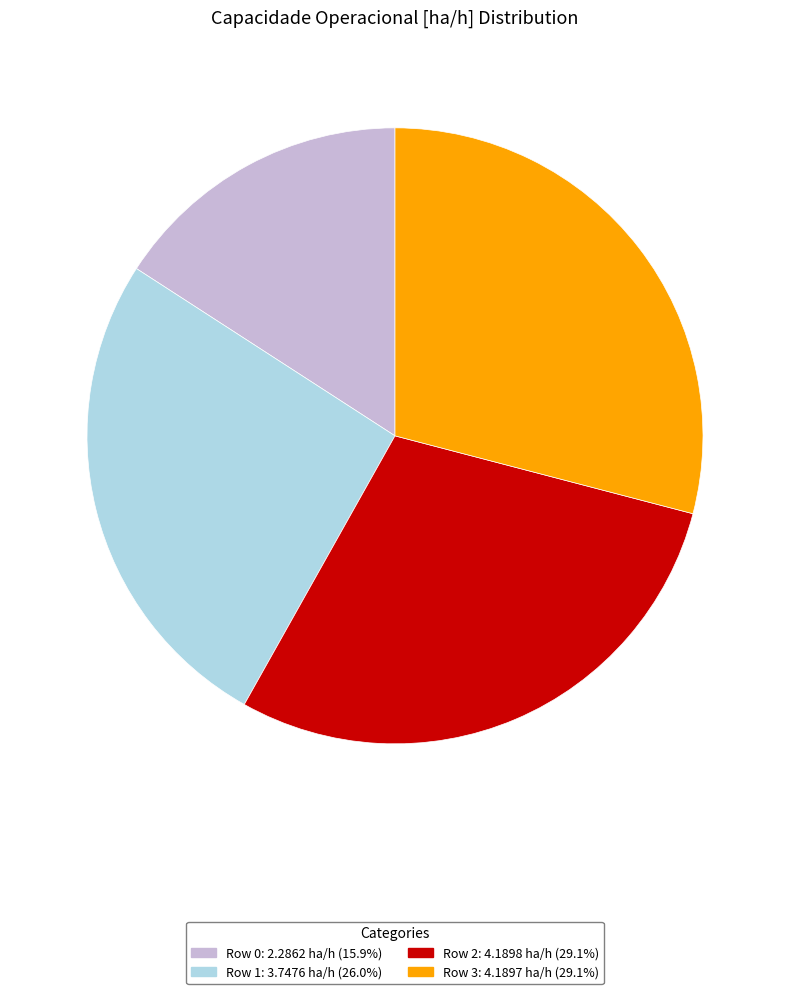

What is the smallest slice in the pie chart?

Row 0